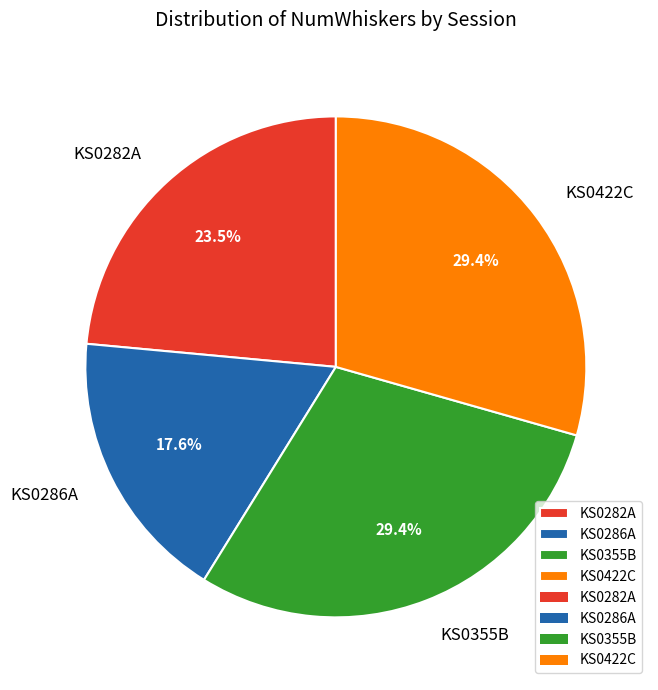

How many segments does this pie chart have?

4